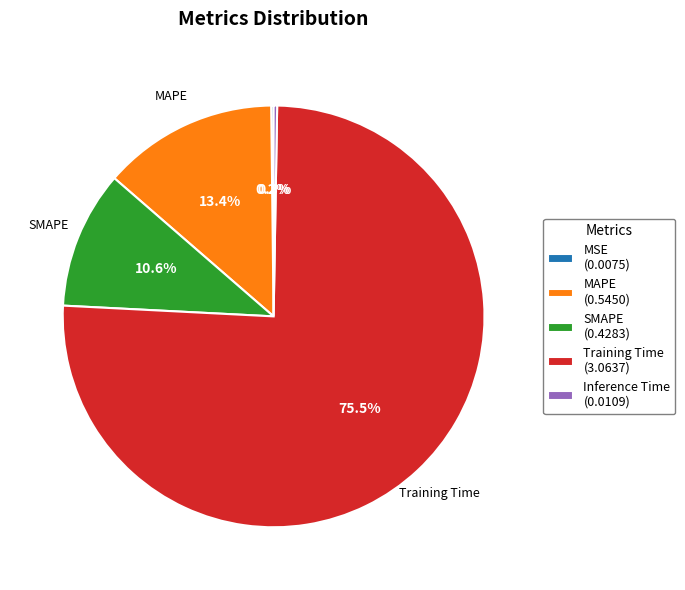

What portion of the pie excludes SMAPE (0.4283)?

89.4%